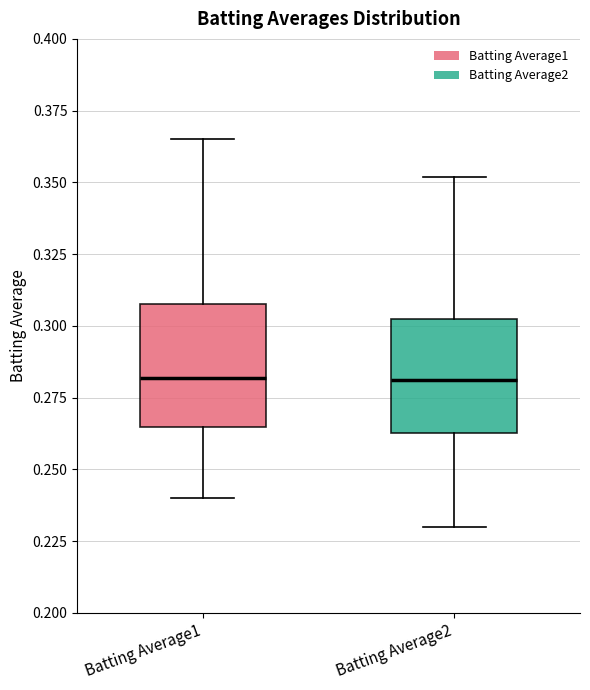

Reading left to right, read every box against the y-axis: the position of its median line, the range the box covers, and the ends of its whiskers. The values are not printed on the chart, so give them approximately, as read against the axis.

Batting Average1: median 0.280, box 0.265 to 0.310, whiskers 0.240 to 0.365
Batting Average2: median 0.280, box 0.265 to 0.300, whiskers 0.230 to 0.350